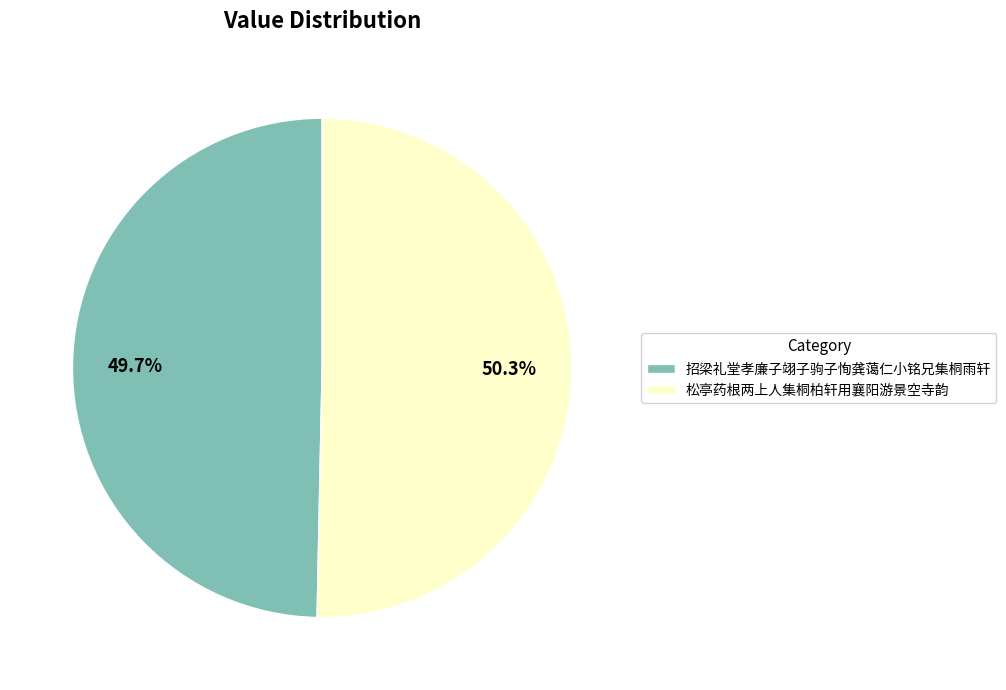

How many slices are in this pie chart?

2